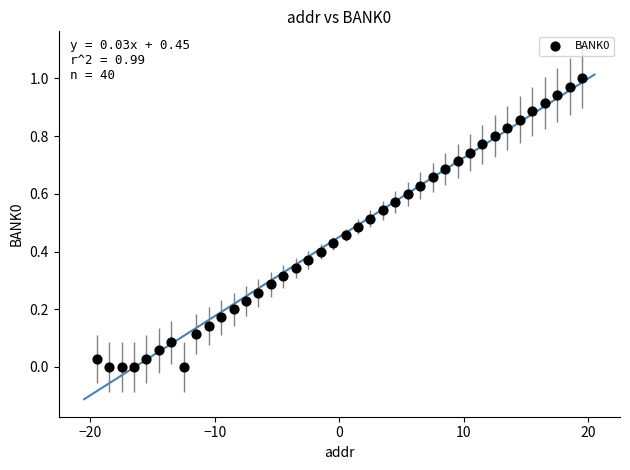

What is the range of X values (max minus min)?

39.0